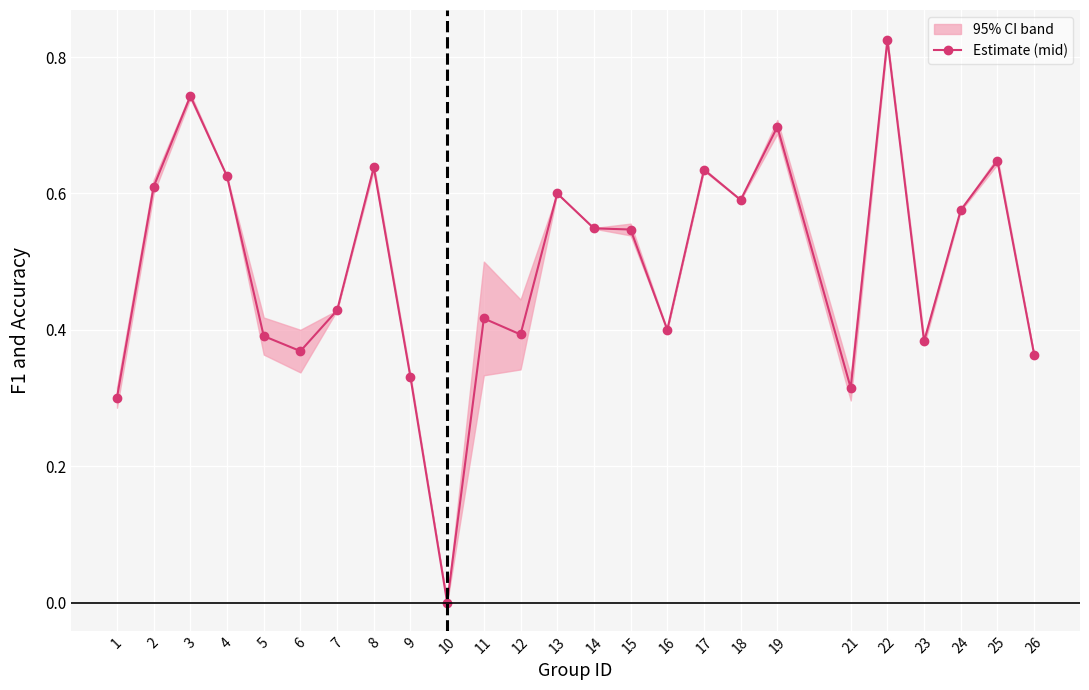

How many interior local valleys (lower than both neighbors) does the data have?

7